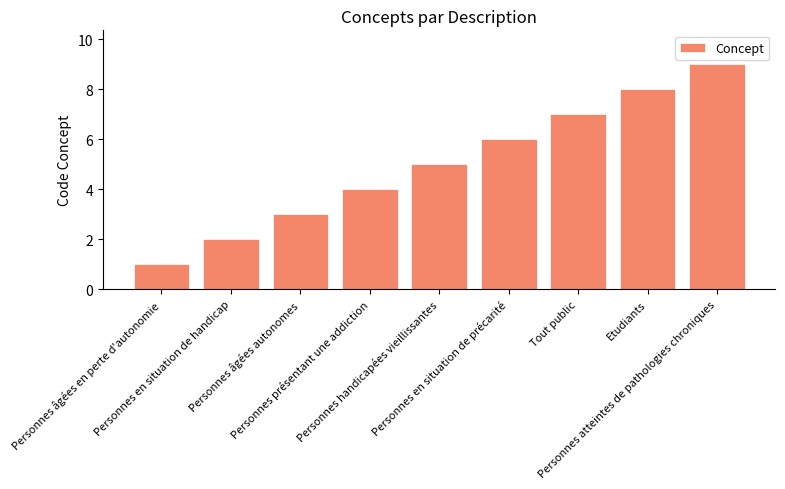

What is the value of the 8th bar from the left?

8